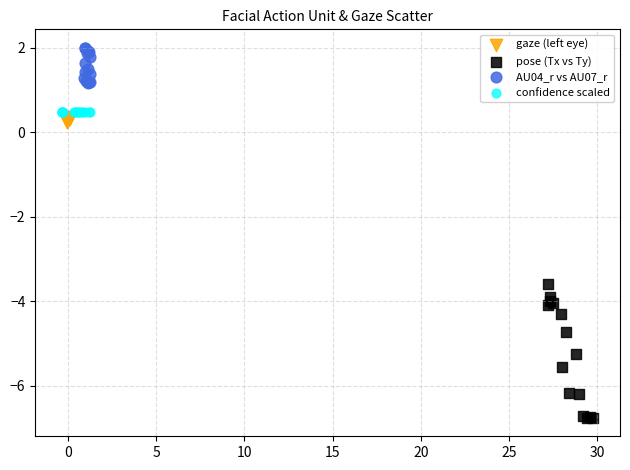

Which series reaches the maximum Y coordinate?

AU04_r vs AU07_r